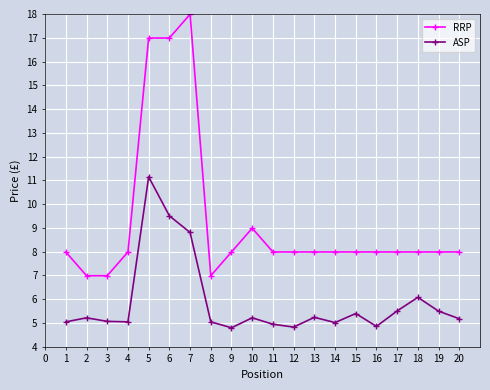

Which series has the widest spread of values?

RRP